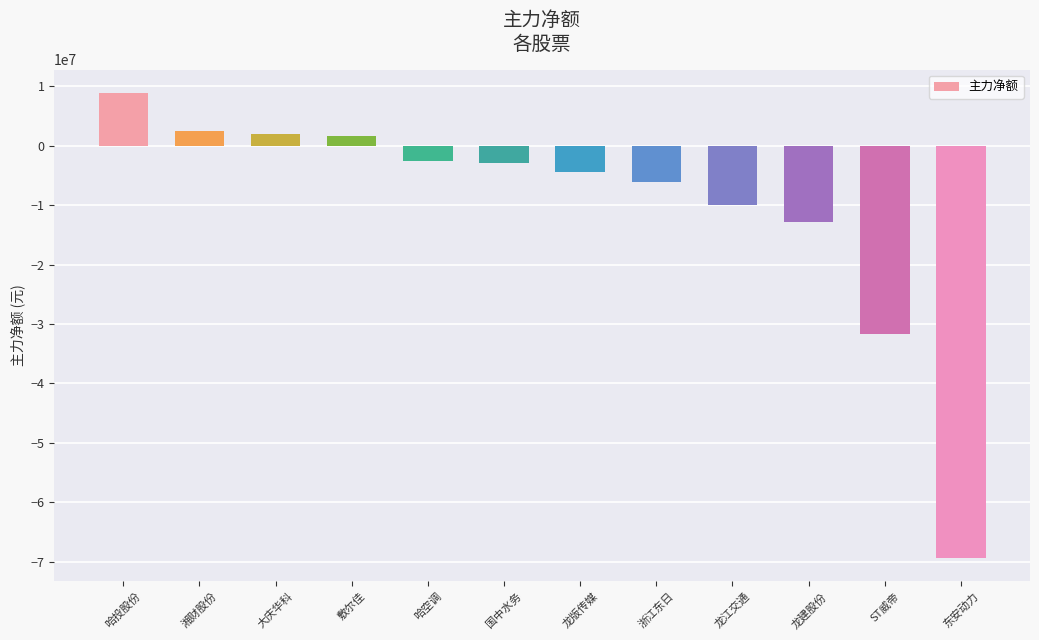

True or false: the data shows -8141367 at 龙建股份.

False